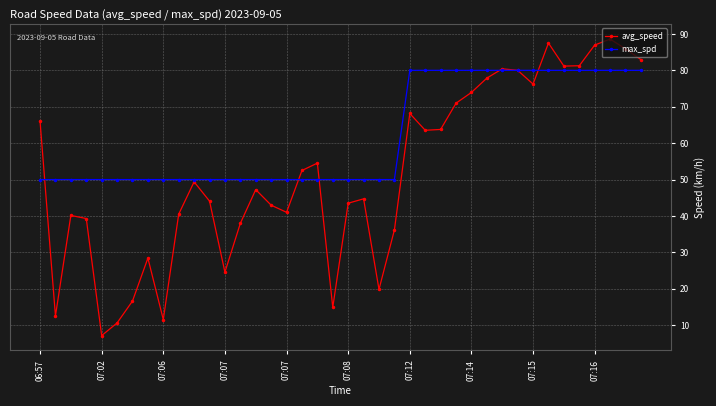

List the series in order of their peak value, lowest first.

max_spd, avg_speed